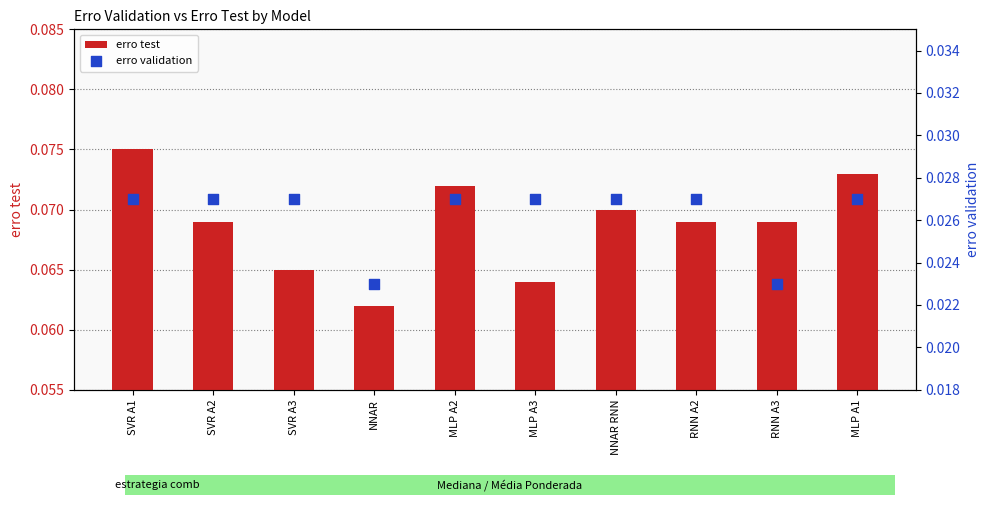

Which series reaches the minimum Y coordinate?

erro validation